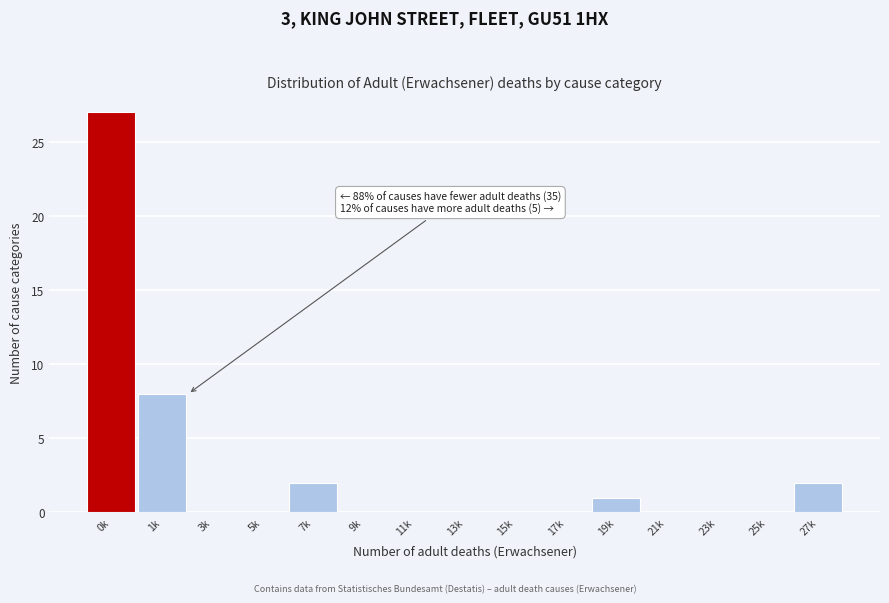

Reading right to left, extract all data points from this chart.

27k=2	25k=0	23k=0	21k=0	19k=1	17k=0	15k=0	13k=0	11k=0	9k=0	7k=2	5k=0	3k=0	1k=8	0k=27